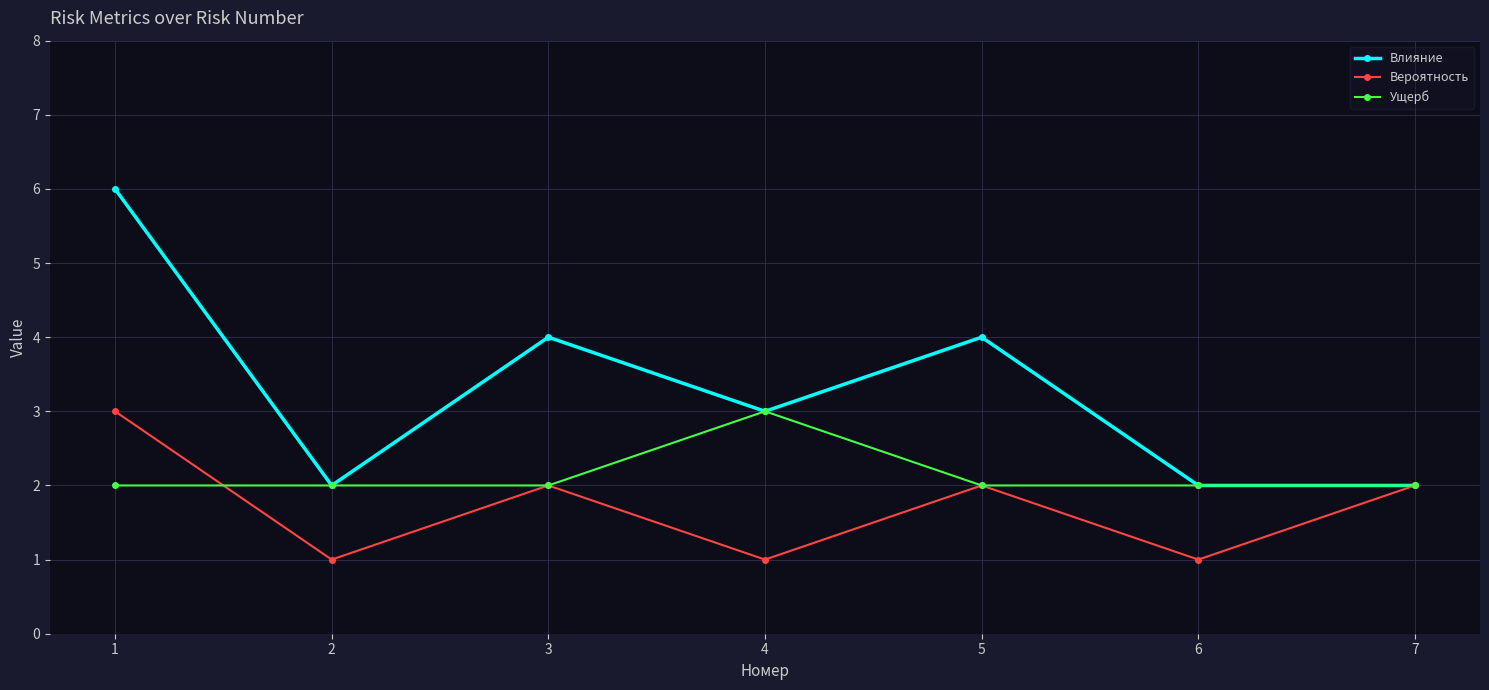

What is the approximate value of Влияние at 5?

4